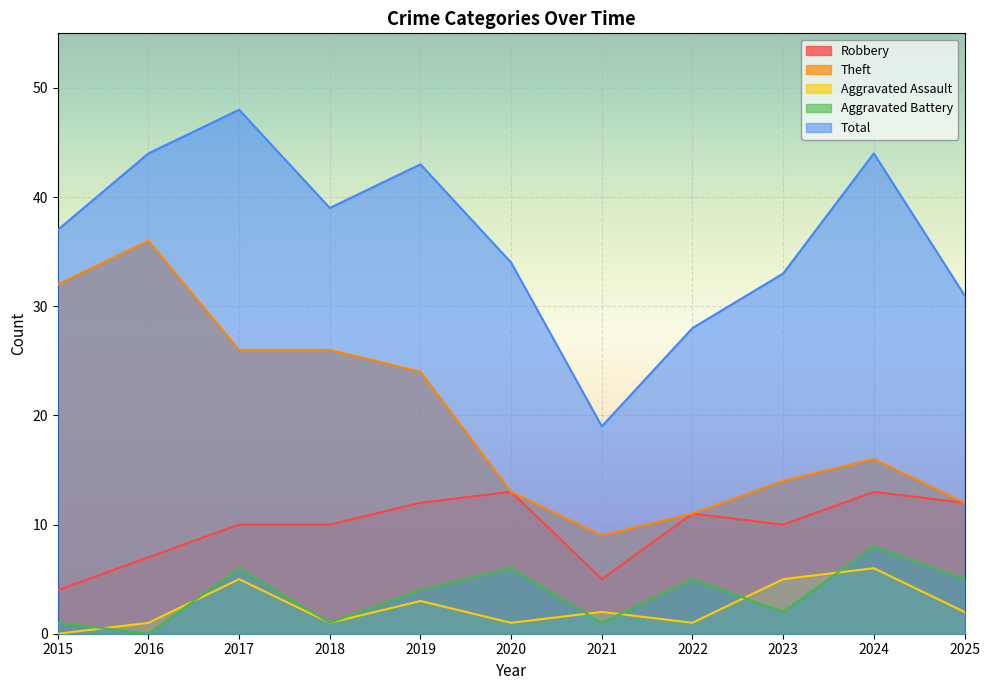

What is the total value across all series at 2018?

77